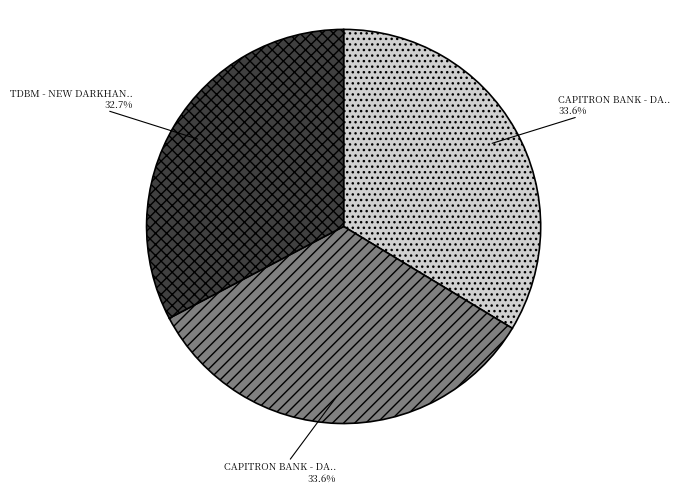

Does any single category account for the majority?

No